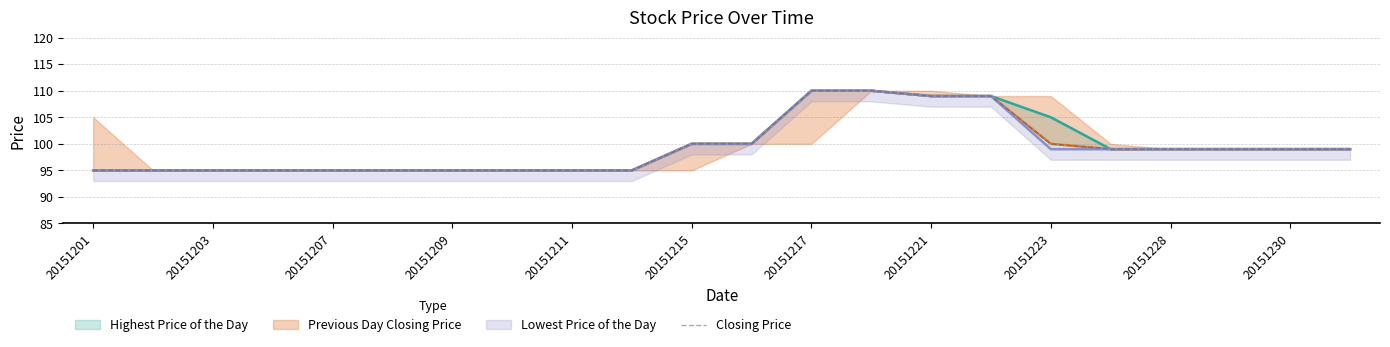

How many data points does each series have?

22